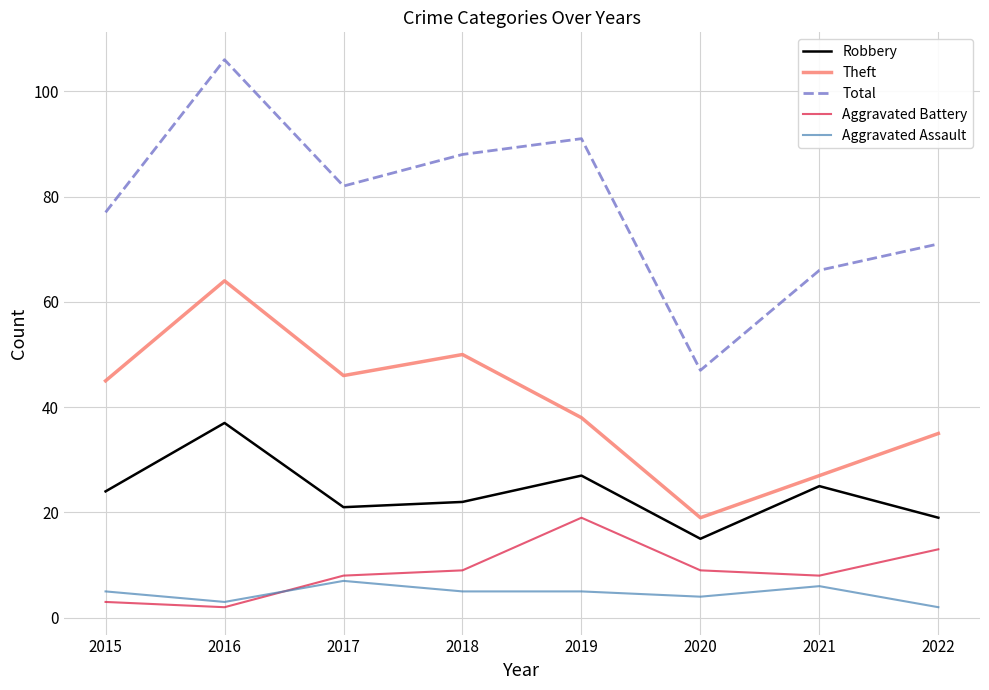

Read the Aggravated Assault value at 2020.

4